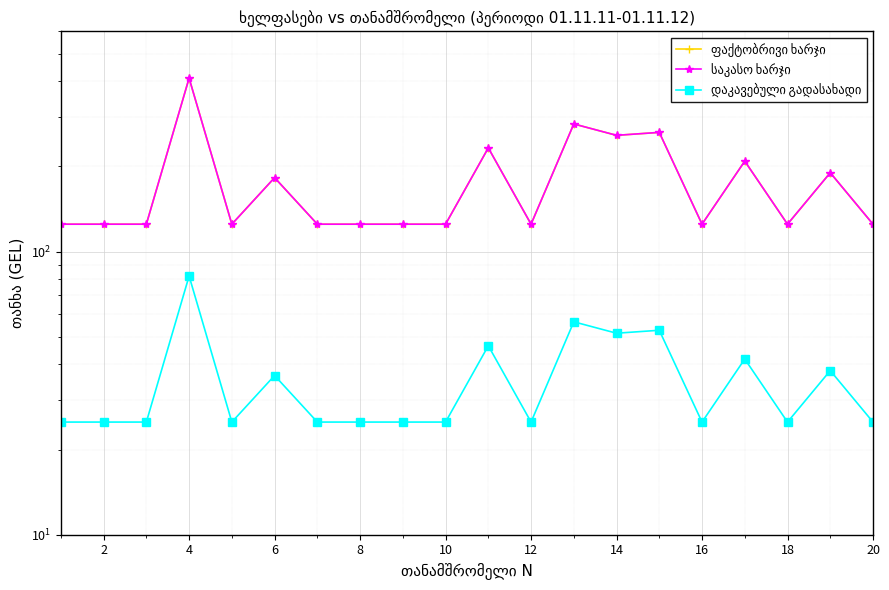

What is the spread (max minus min) of values at 14?

100.0